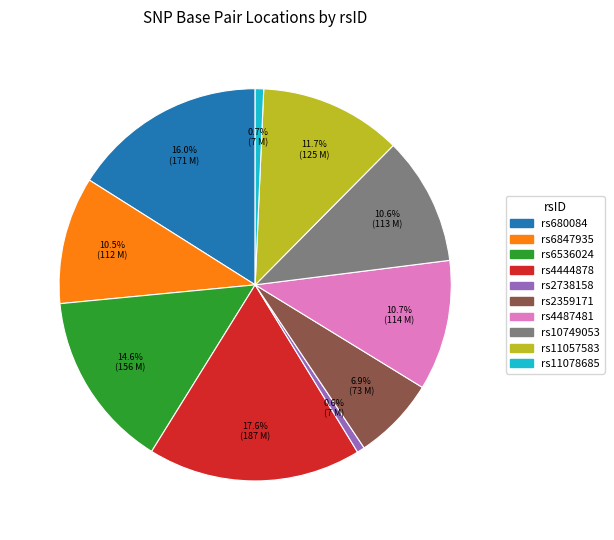

Does rs11078685 account for over 50% of the chart?

No